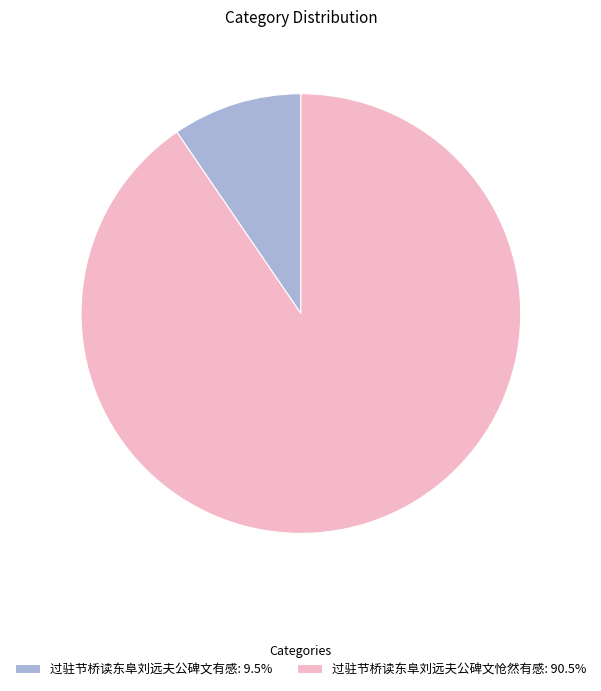

Rank the categories by value from highest to lowest.

过驻节桥读东阜刘远夫公碑文怆然有感, 过驻节桥读东阜刘远夫公碑文有感